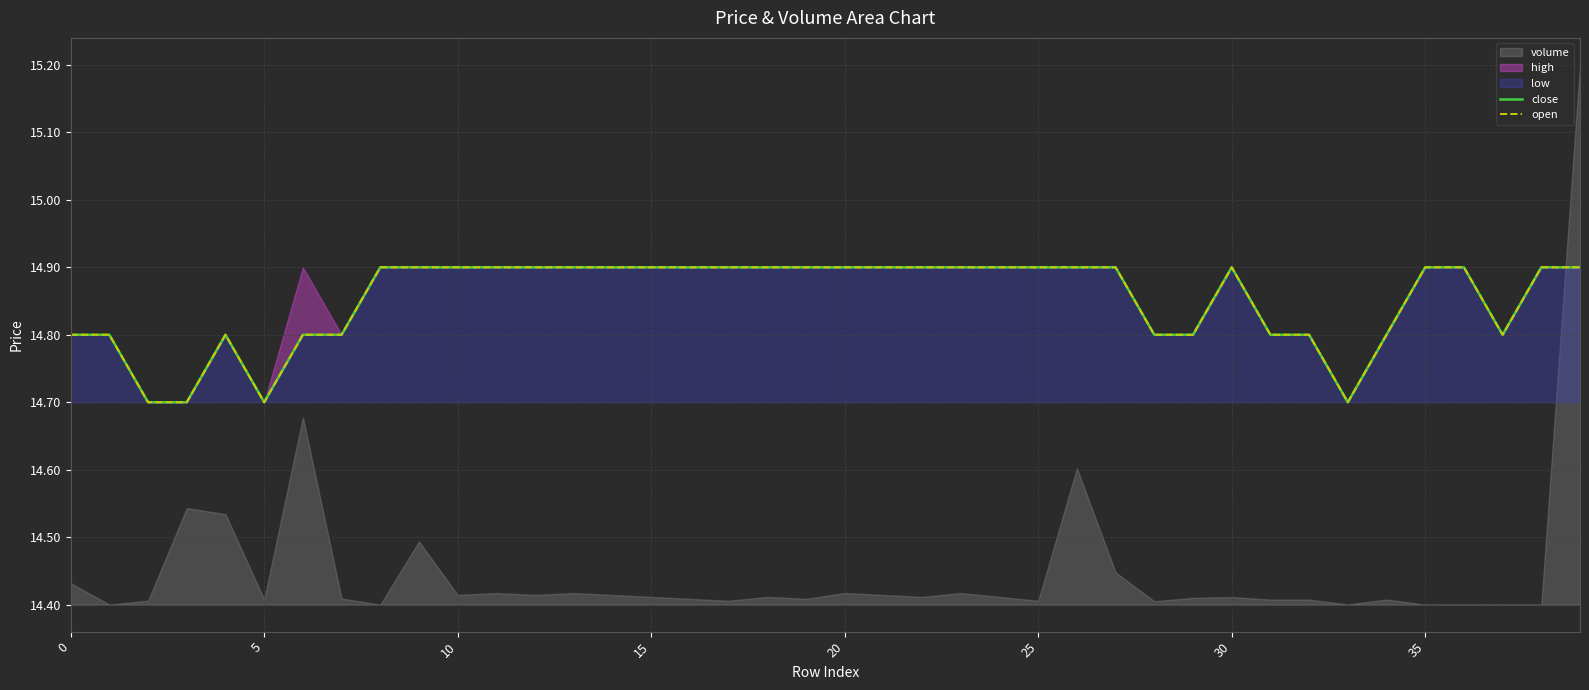

True or false: close and open intersect in this chart.

False